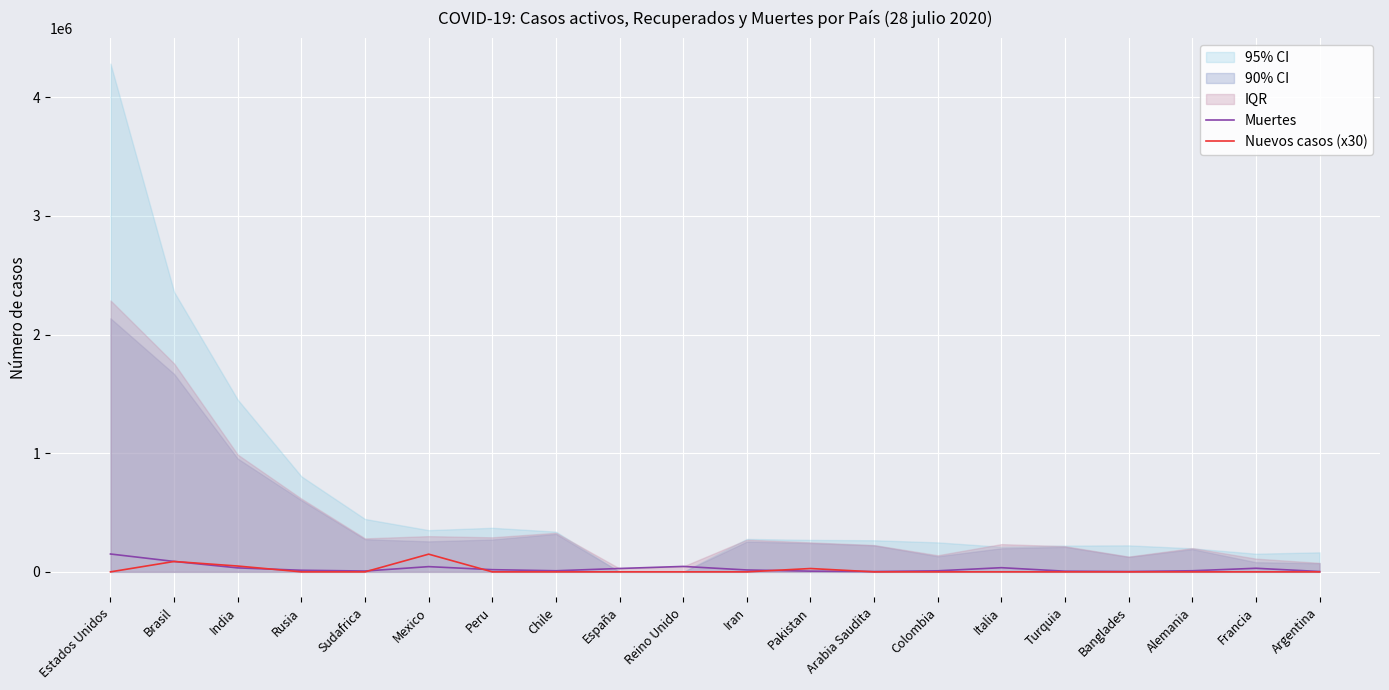

The Muertes series shows 2965 at Banglades. True or false?

True